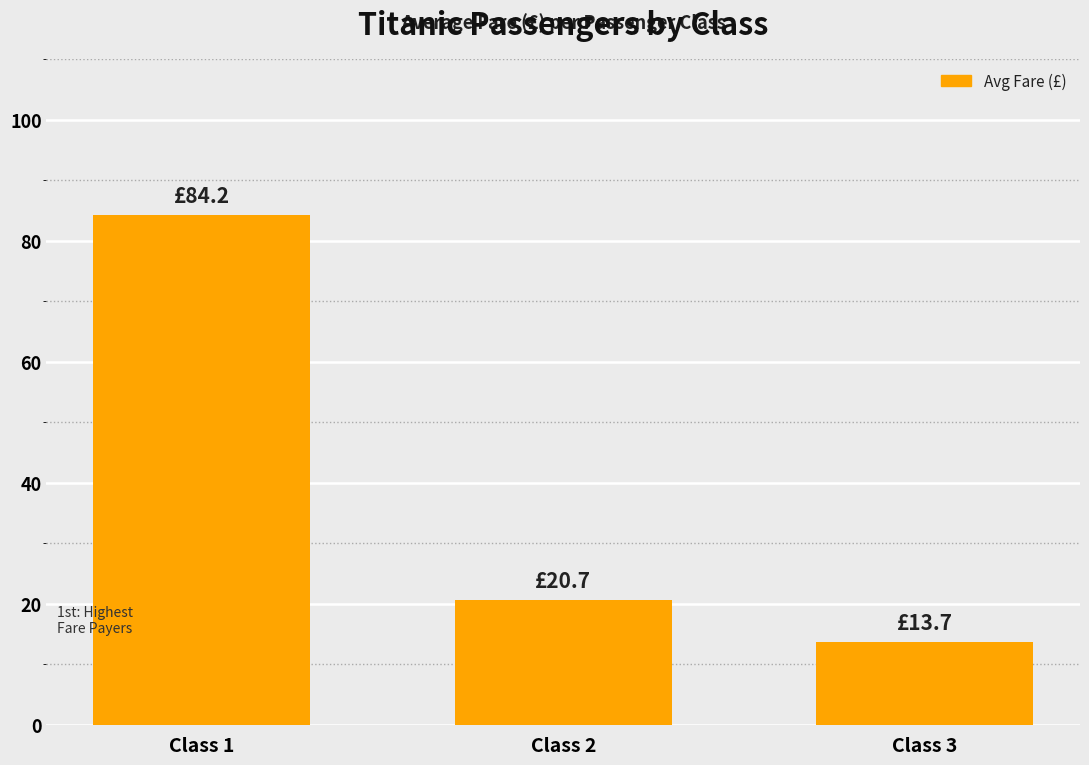

What is the ratio of the value at Class 3 to the value at Class 2?

0.7